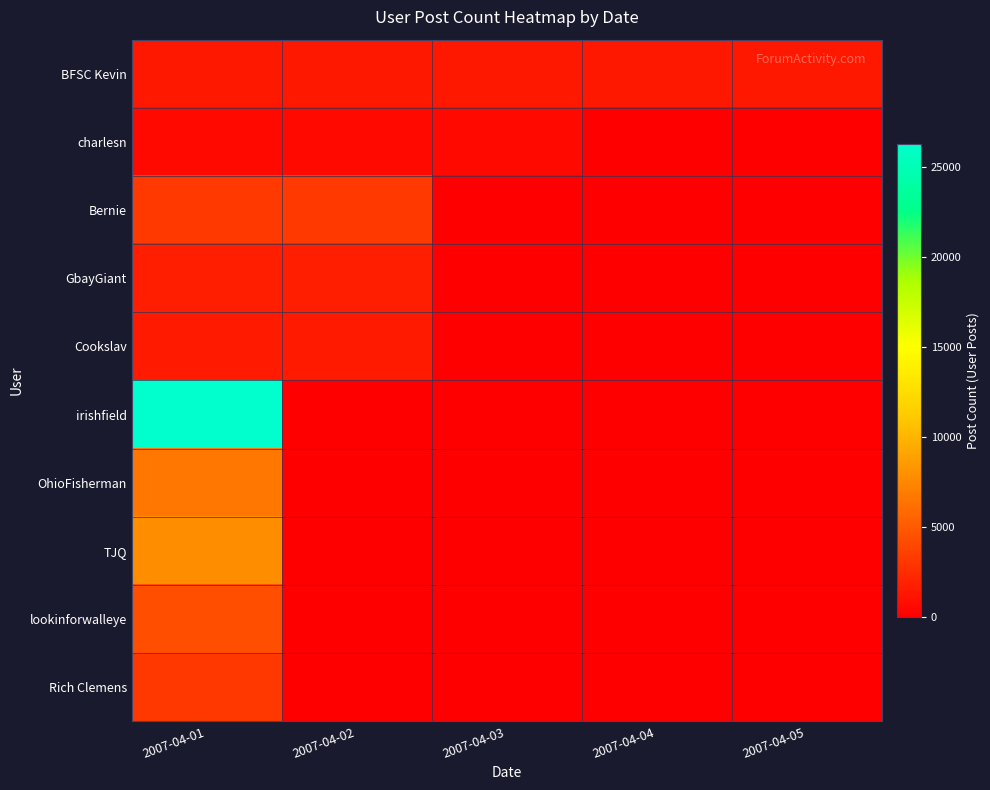

What is the total value across all series at 2007-04-05?

1351